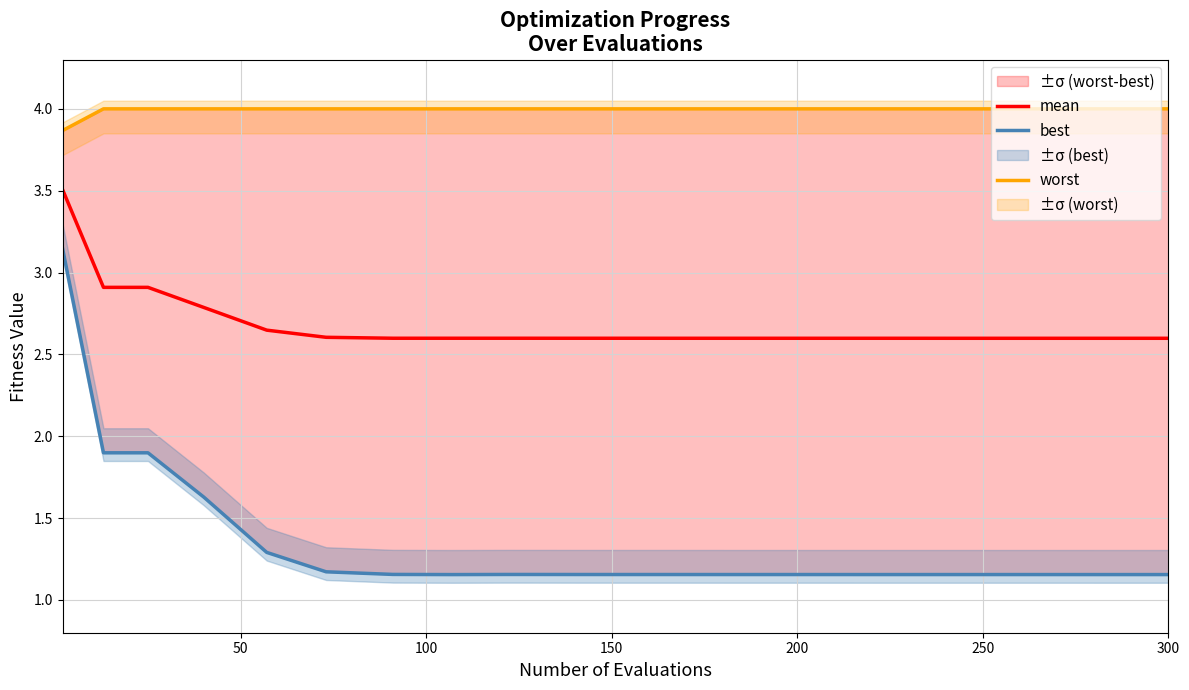

Is it true that best equals 1.0 at 100?

False